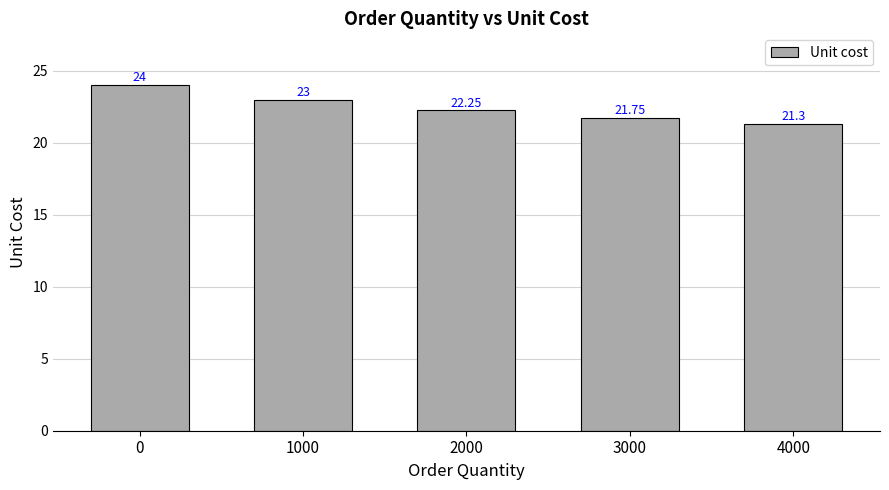

What is the average value?

22.5